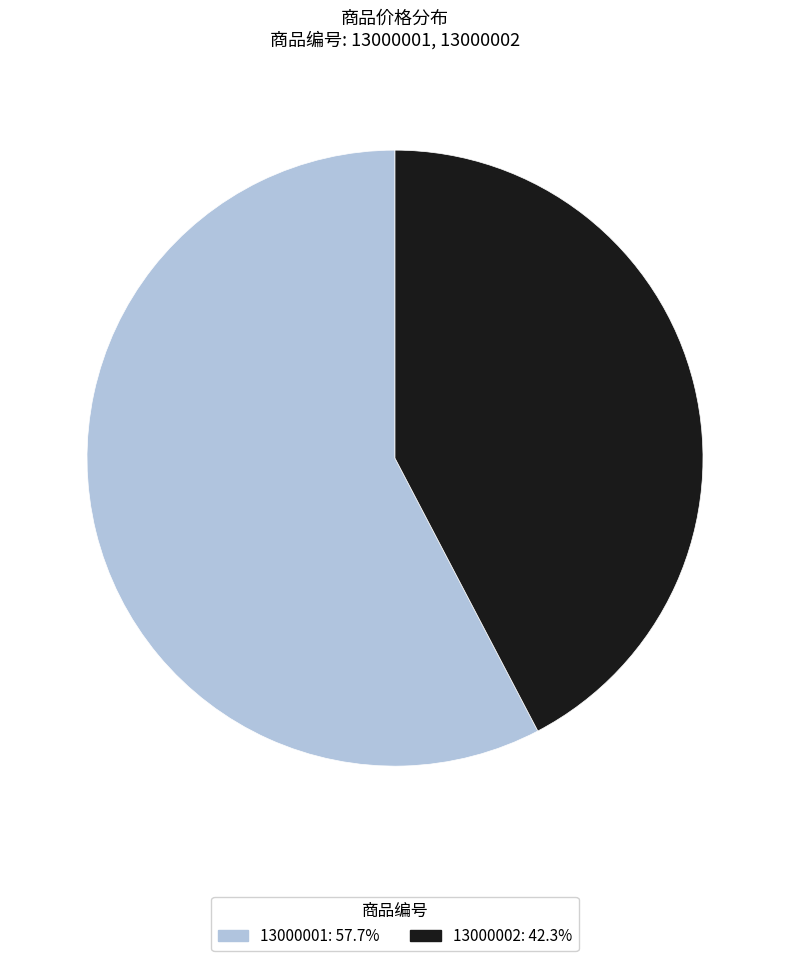

Between 13000002 and 13000001, which is larger?

13000001